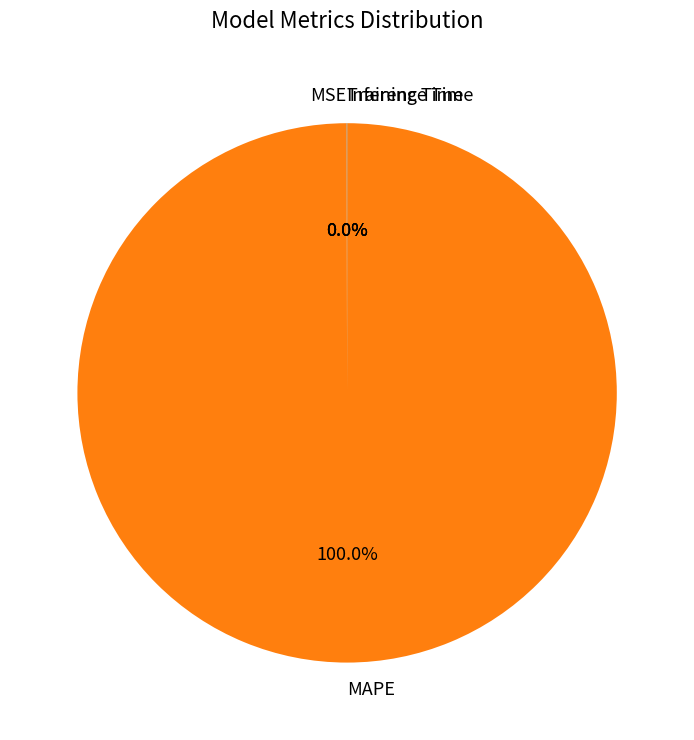

What is the largest slice in the pie chart?

MAPE